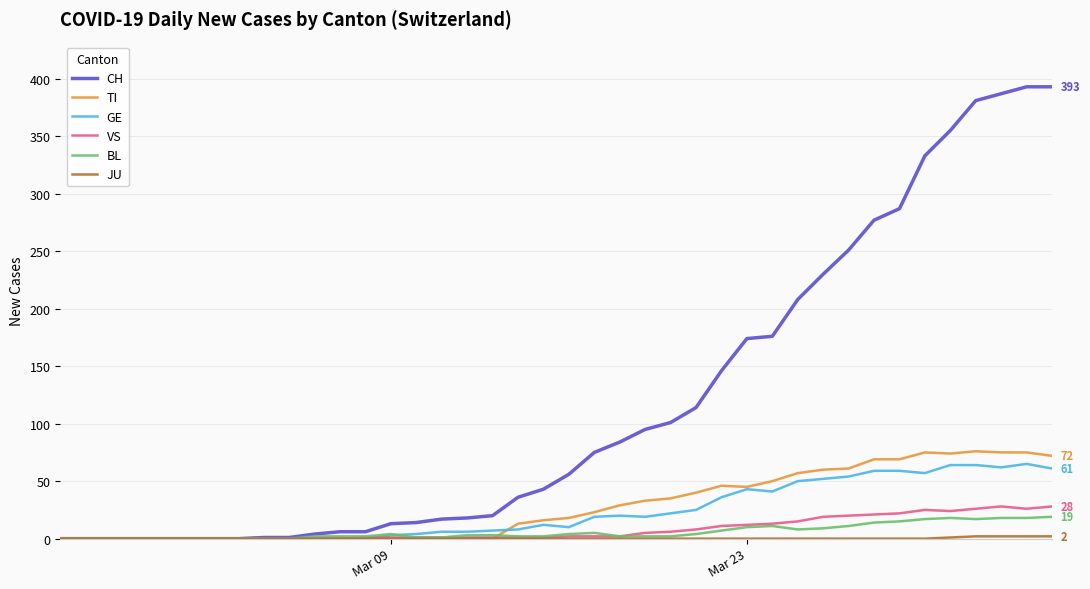

Which series has the largest total across all categories?

CH